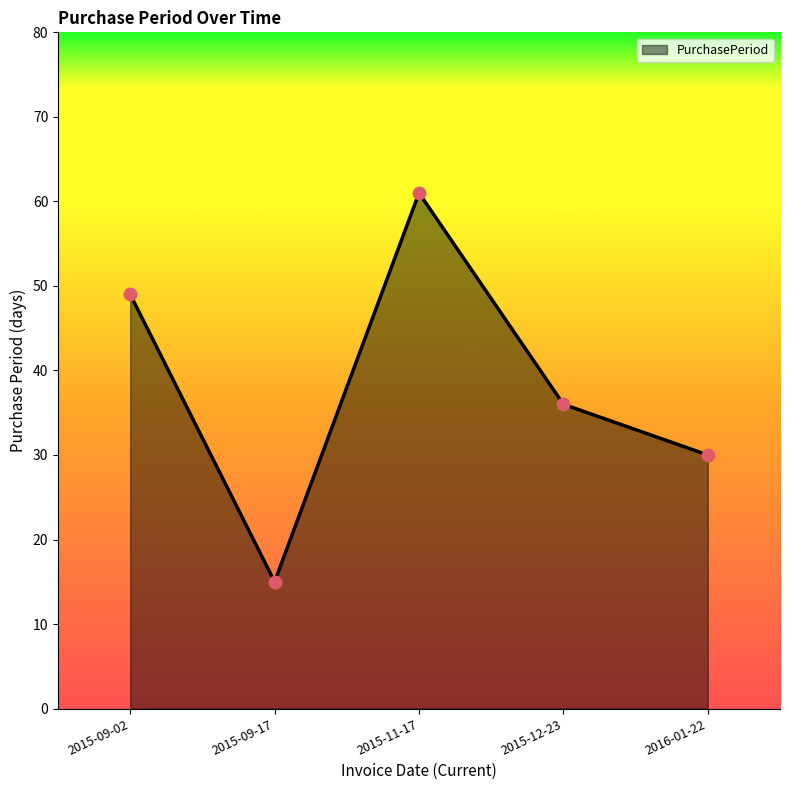

Between 2015-09-02 and 2015-11-17, which is larger?

2015-11-17